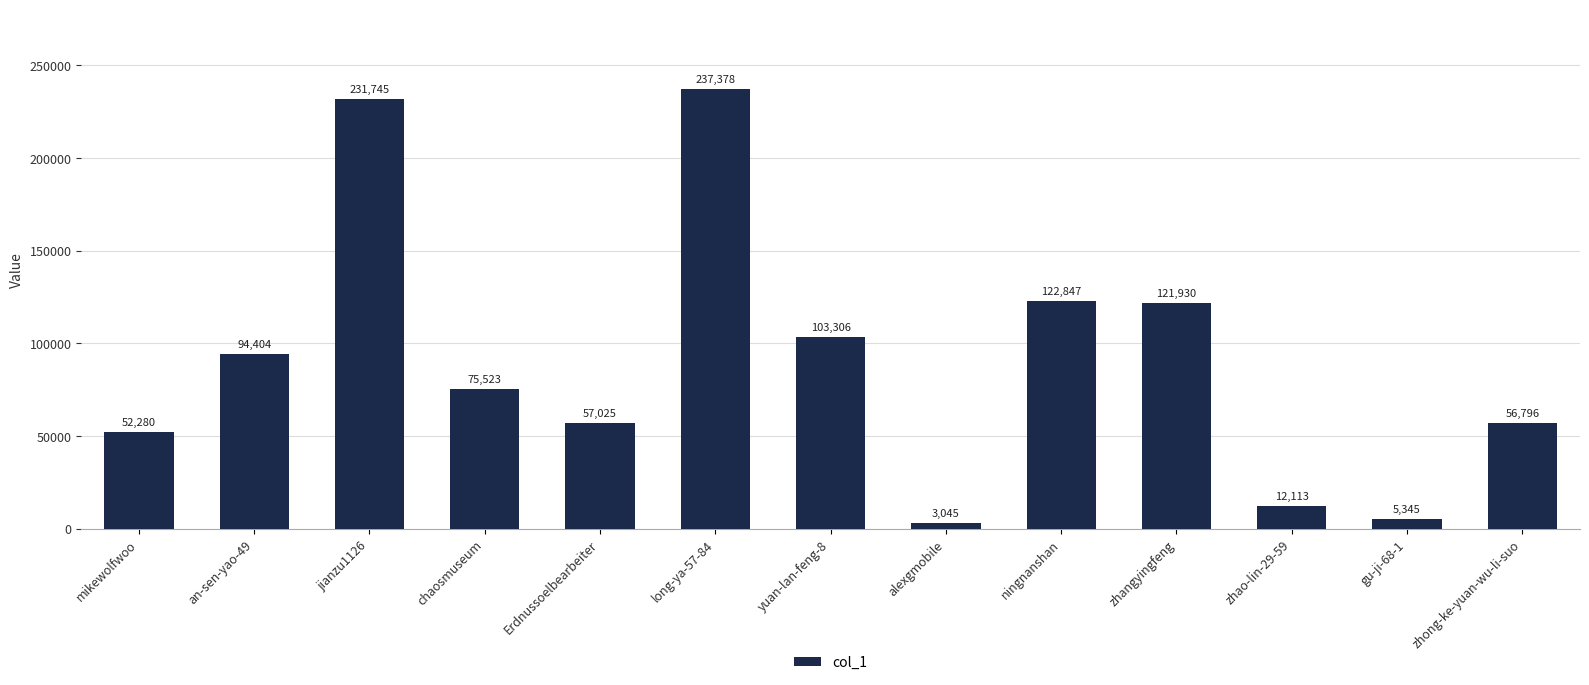

Rank the categories by value from highest to lowest.

long-ya-57-84, jianzu1126, ningnanshan, zhangyingfeng, yuan-lan-feng-8, an-sen-yao-49, chaosmuseum, Erdnussoelbearbeiter, zhong-ke-yuan-wu-li-suo, mikewolfwoo, zhao-lin-29-59, gu-ji-68-1, alexgmobile